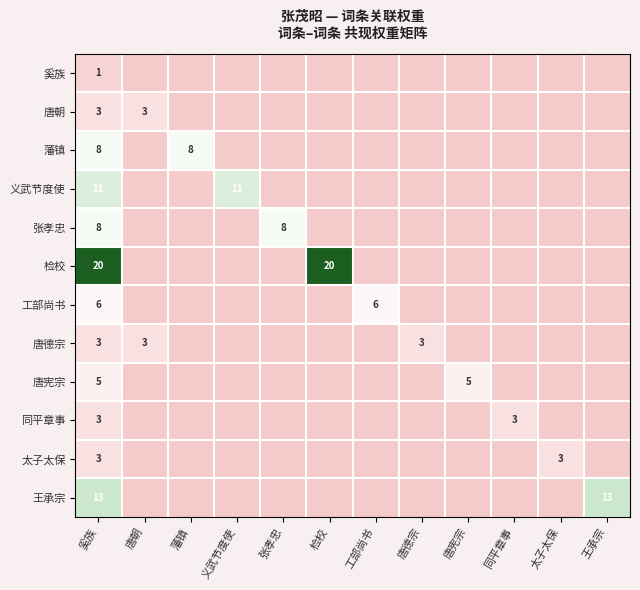

True or false: 义武节度使 has a value of 16 at 义武节度使.

False